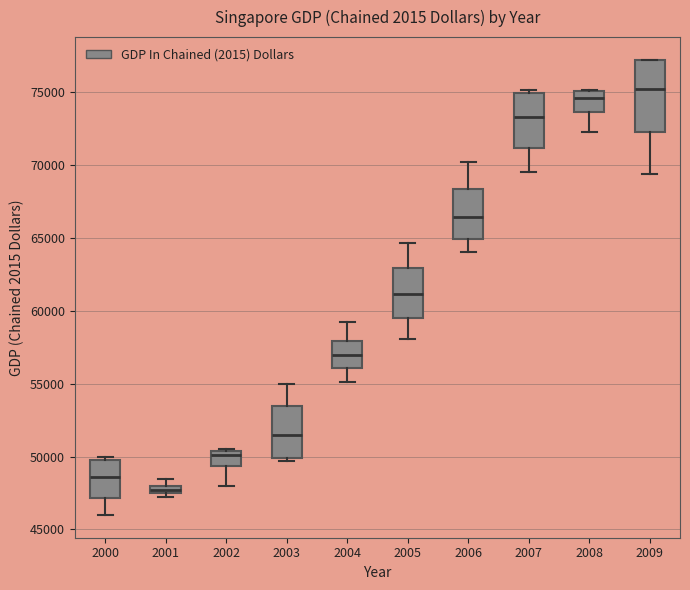

Which box has the lowest median line?

2001